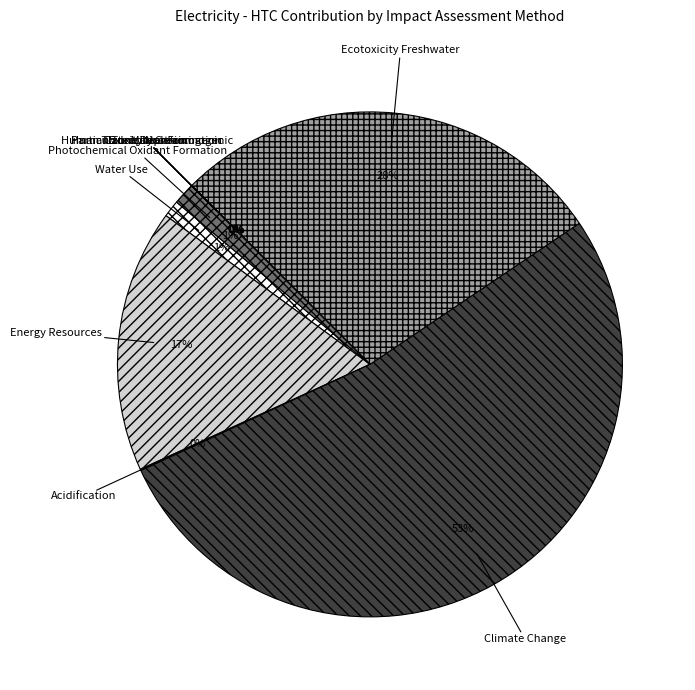

Rank the categories by value from highest to lowest.

Climate Change, Ecotoxicity Freshwater, Energy Resources, Photochemical Oxidant Formation, Water Use, Acidification, Particulate Matter Formation, Eutrophication, Human Toxicity Noncarcinogenic, Ozone Depletion, Human Toxicity Carcinogenic